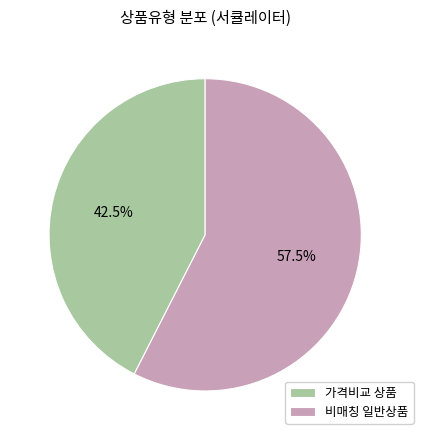

Does 비매칭 일반상품 represent more than half of the total?

Yes